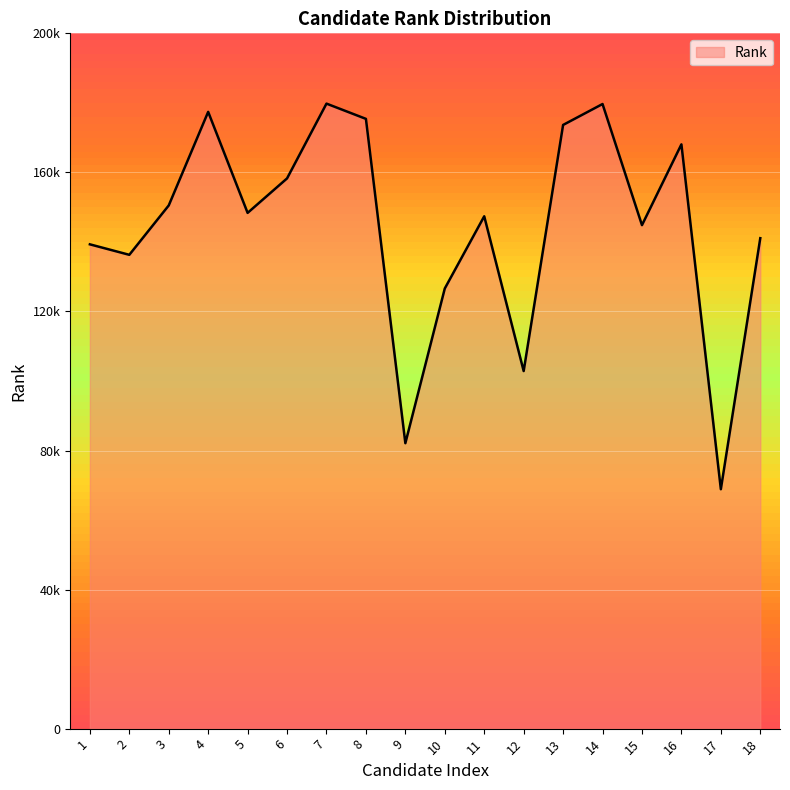

List the labels in order of value, smallest first.

17, 9, 12, 10, 2, 1, 18, 15, 11, 5, 3, 6, 16, 13, 8, 4, 14, 7